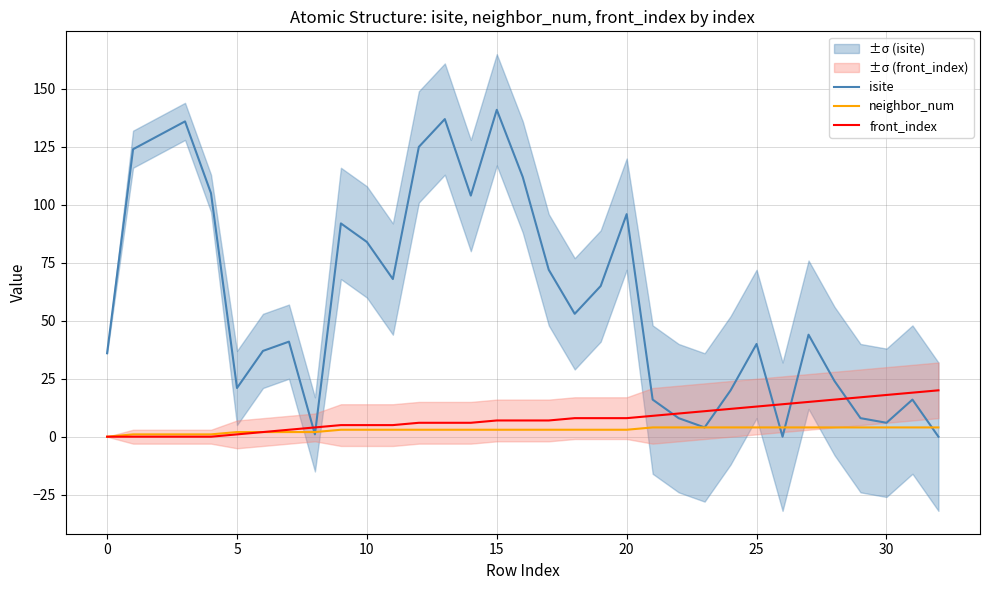

Is it true that isite equals 137 at 20?

False